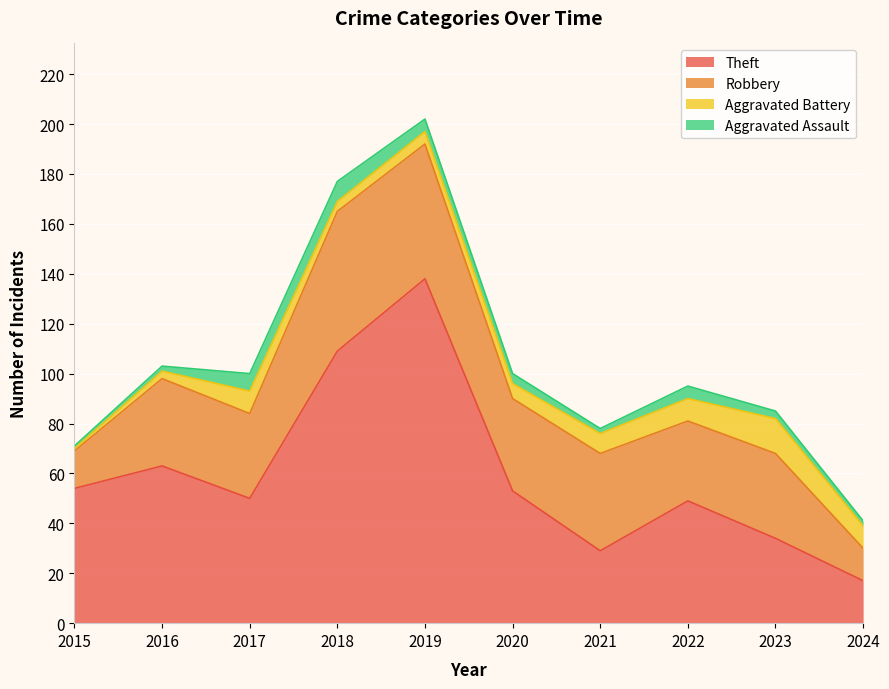

Between 2017 and 2018, which series saw the biggest shift?

Theft